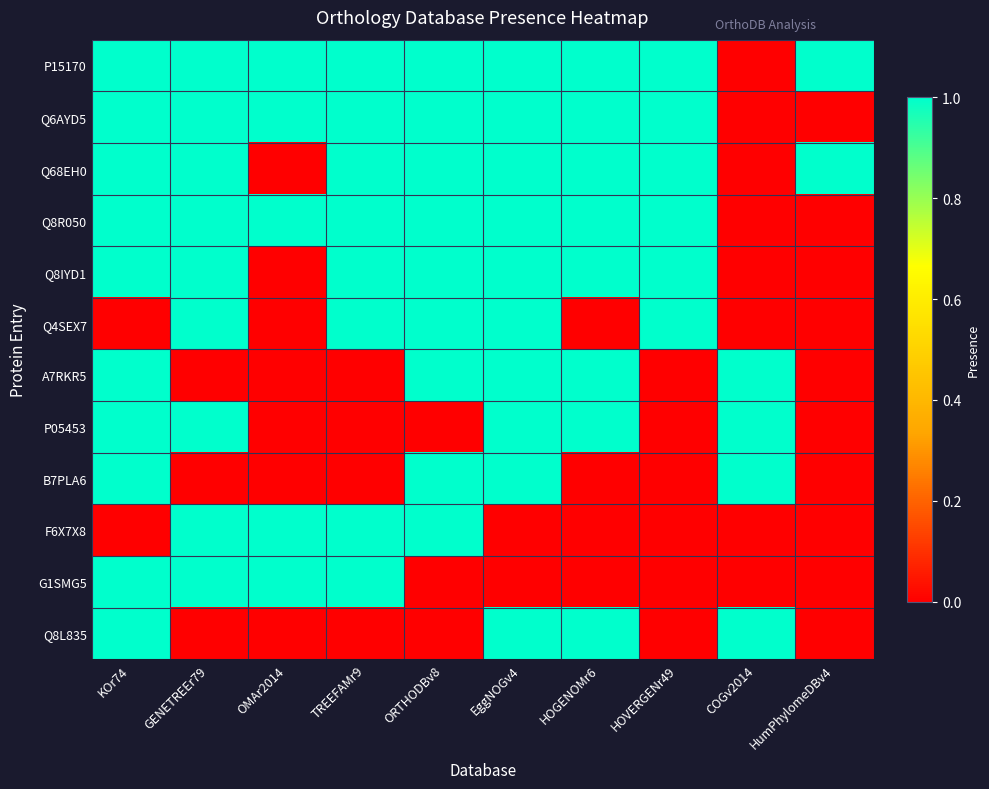

What is the spread (max minus min) of values at OMAr2014?

1